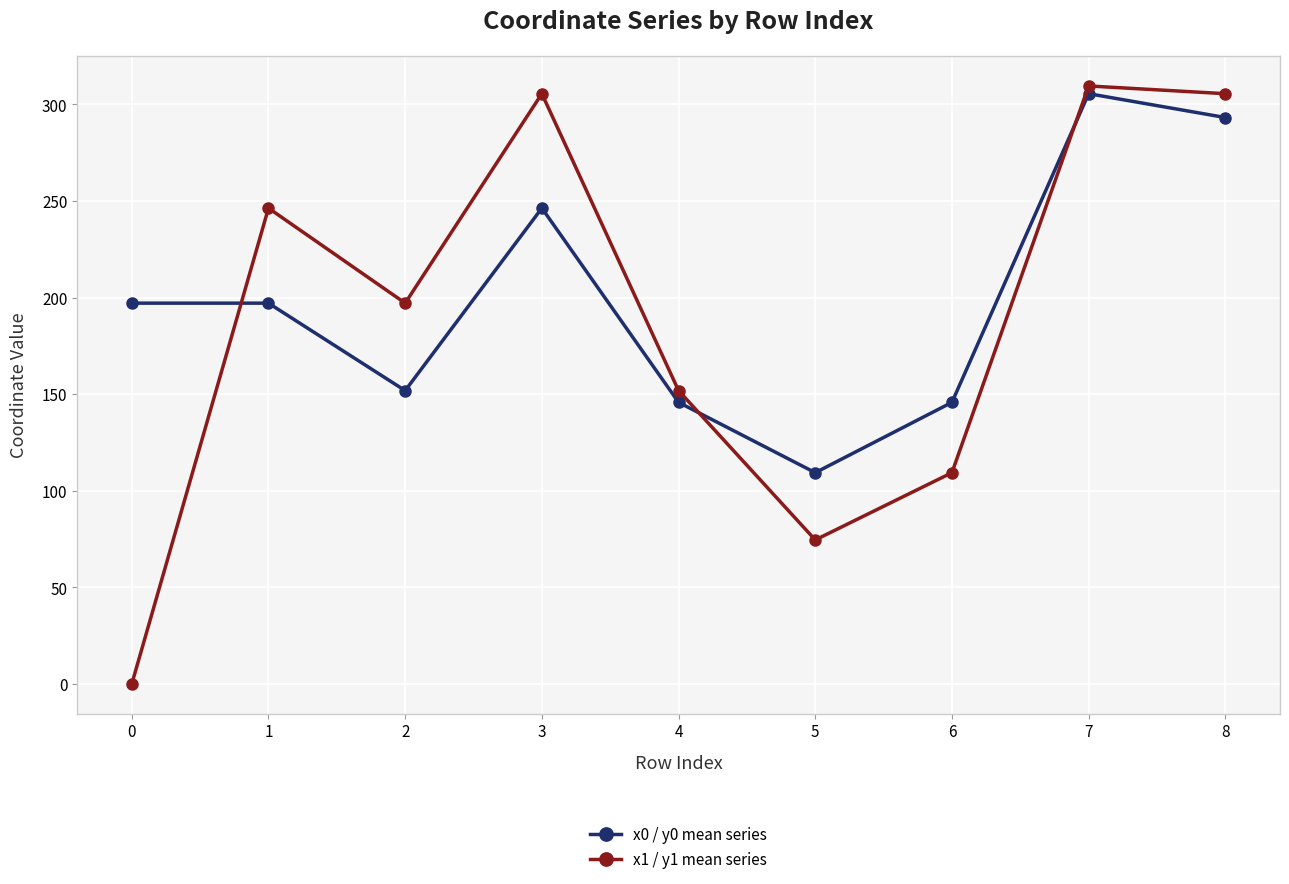

Which series changed the most between 0 and 3?

x1 / y1 mean series